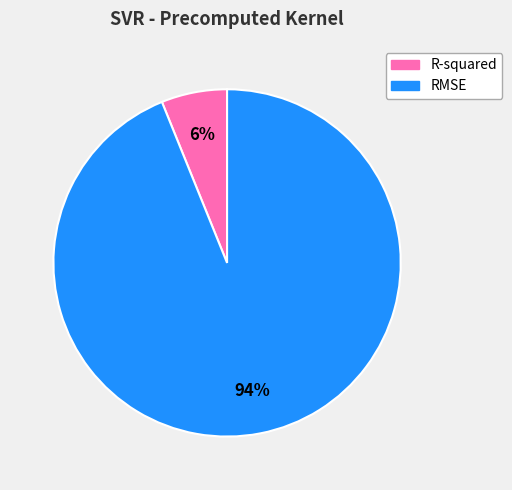

Is there a majority slice in this chart?

Yes